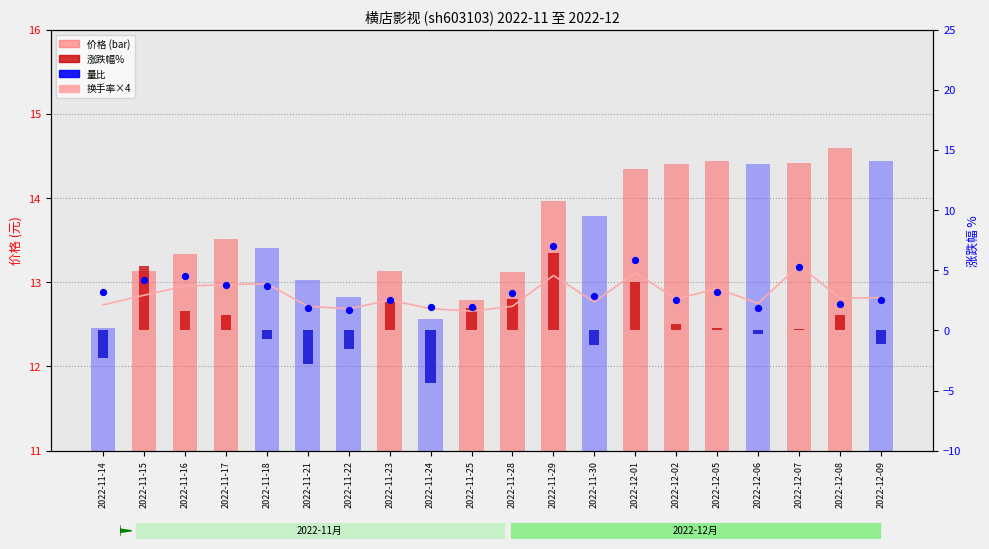

Which series reaches the minimum Y coordinate?

涨跌幅%